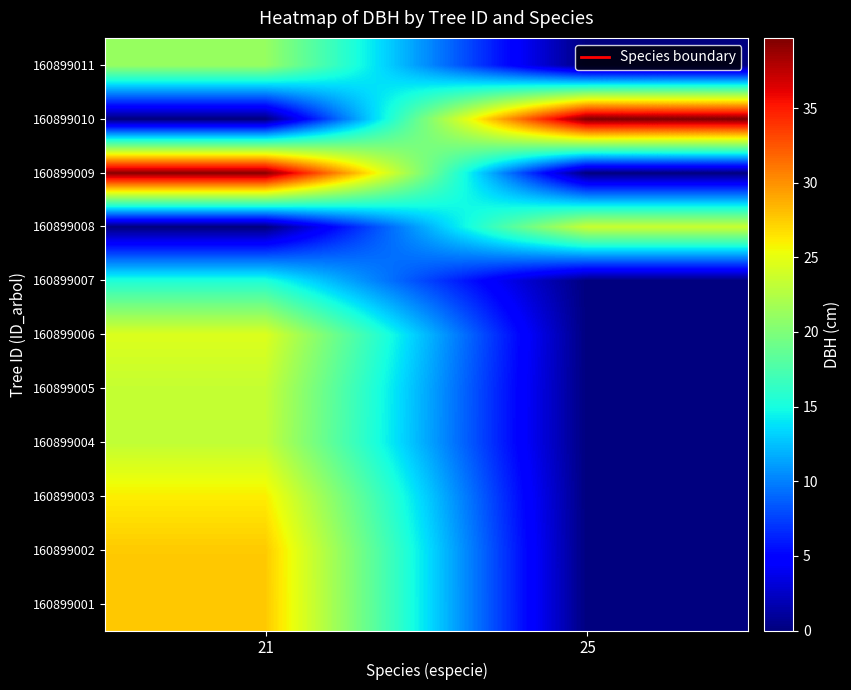

List the series in order of their peak value, highest first.

160899010, 160899009, 160899001, 160899002, 160899003, 160899006, 160899008, 160899005, 160899004, 160899011, 160899007